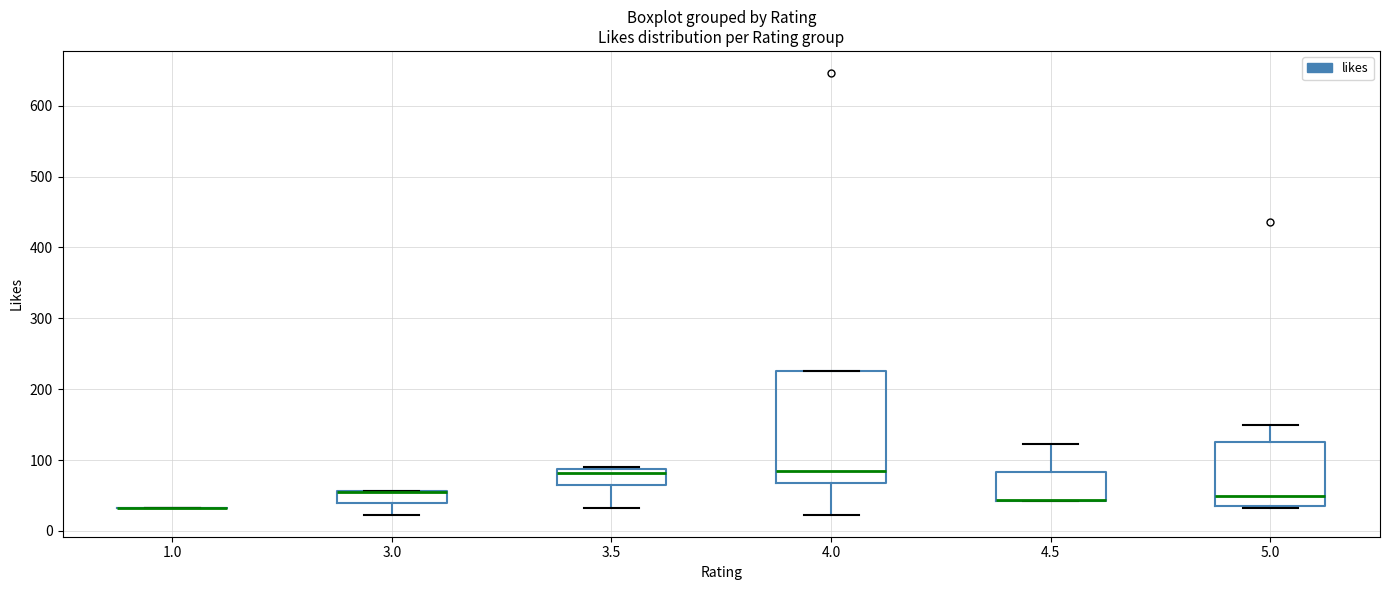

Reading left to right, read every box against the y-axis: the position of its median line, the range the box covers, and the ends of its whiskers. The values are not printed on the chart, so give them approximately, as read against the axis.

1.0: box collapsed to a line at 30, whiskers 30 to 30
3.0: median 60 (drawn on the box's upper edge), box 40 to 60, whiskers 20 to 60
3.5: median 80, box 70 to 90, whiskers 30 to 90
4.0: median 80, box 70 to 230, whiskers 20 to 230
4.5: median 40 (drawn on the box's lower edge), box 40 to 80, whiskers 40 to 120
5.0: median 50, box 40 to 130, whiskers 30 to 150